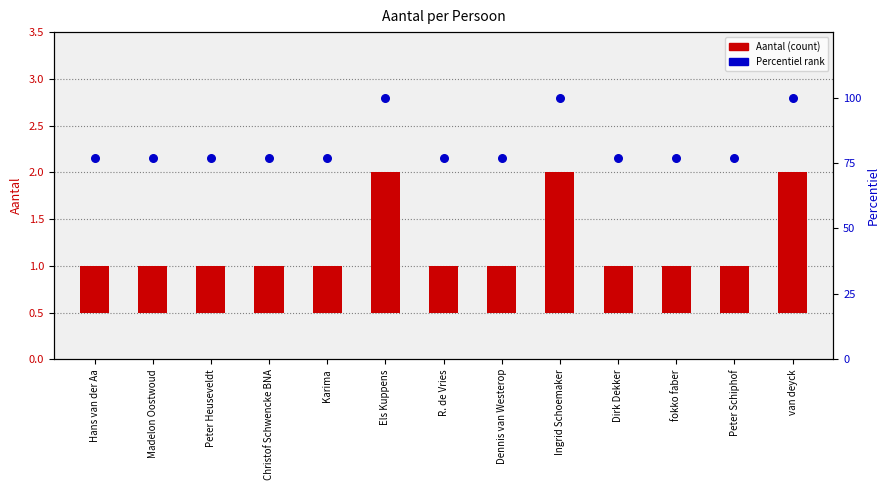

At how many categories does at least one series exceed 34?

13